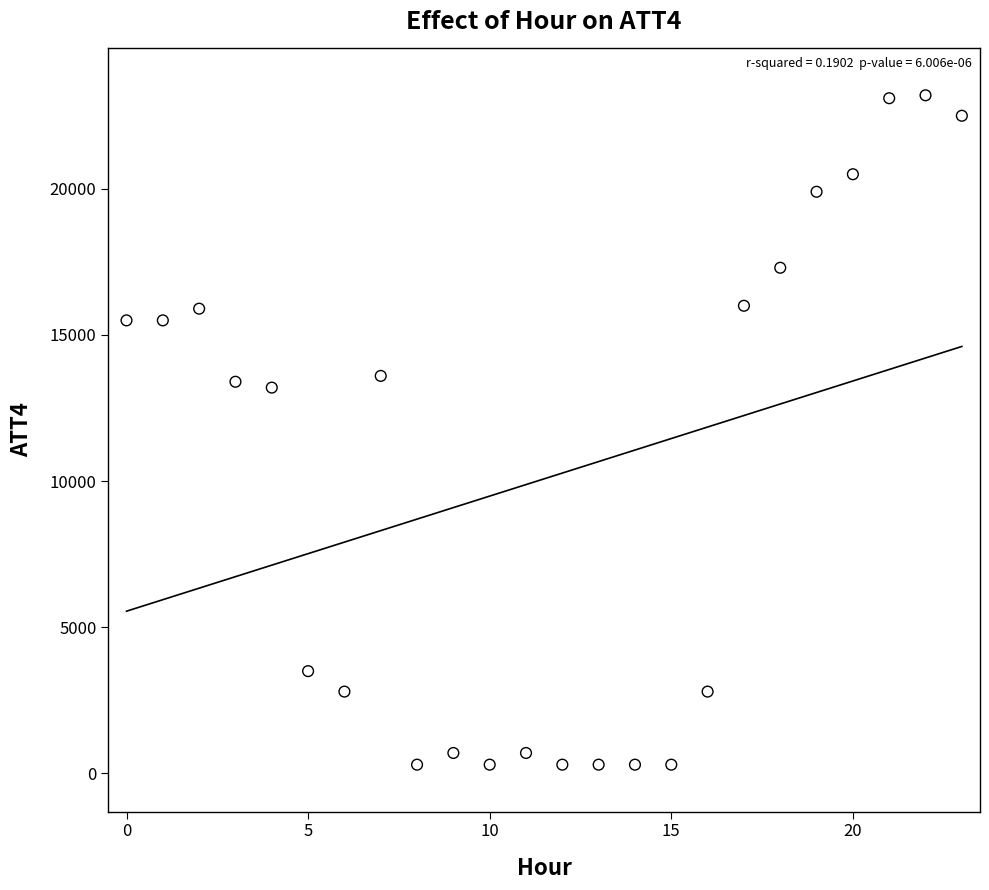

What is the range of Y values (max minus min)?

22900